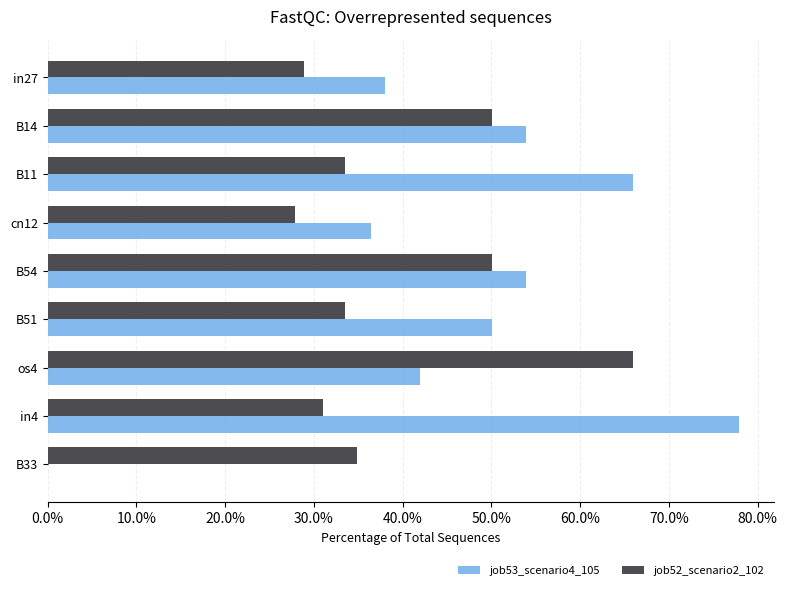

Which series has the largest range (max minus min)?

job53_scenario4_105